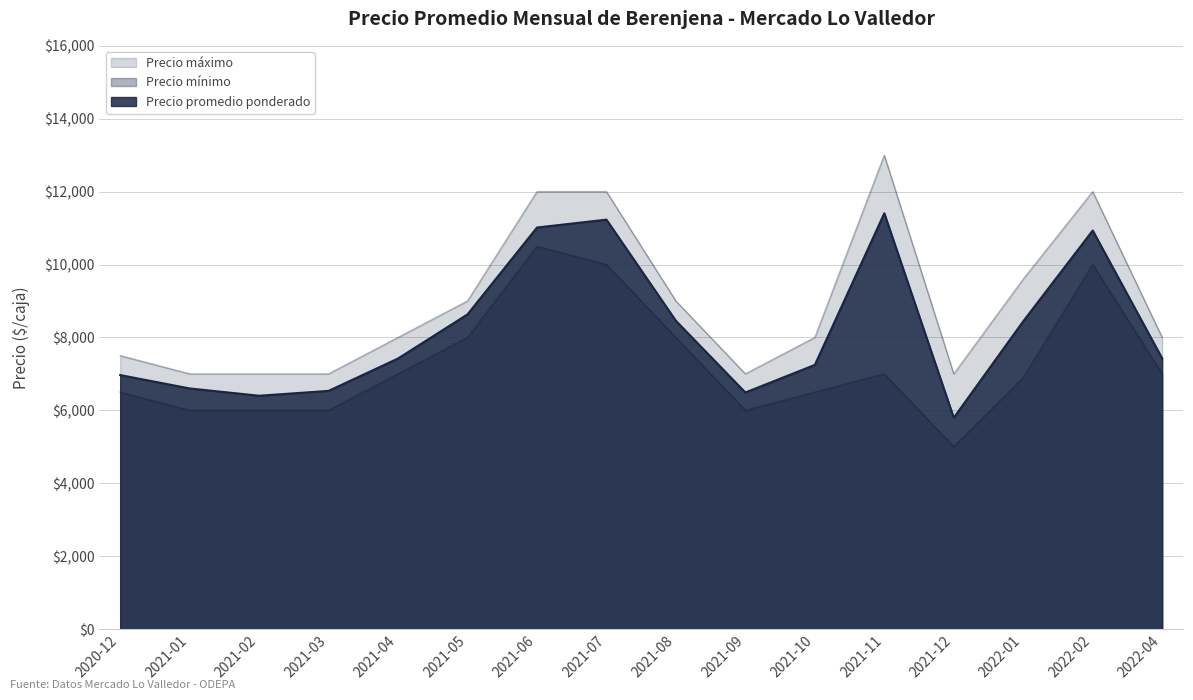

Reading left to right, extract all data points from this chart.

Precio promedio ponderado: 6967	6600	6400	6533	7422	8632	11015	11232	8455	6489	7246	11406	5796	8443	10933	7425
Precio minimo: 6500	6000	6000	6000	7000	8000	10500	10000	8000	6000	6500	7000	5000	6900	10000	7000
Precio maximo: 7500	7000	7000	7000	8000	9000	12000	12000	9000	7000	8000	13000	7000	9600	12000	8000